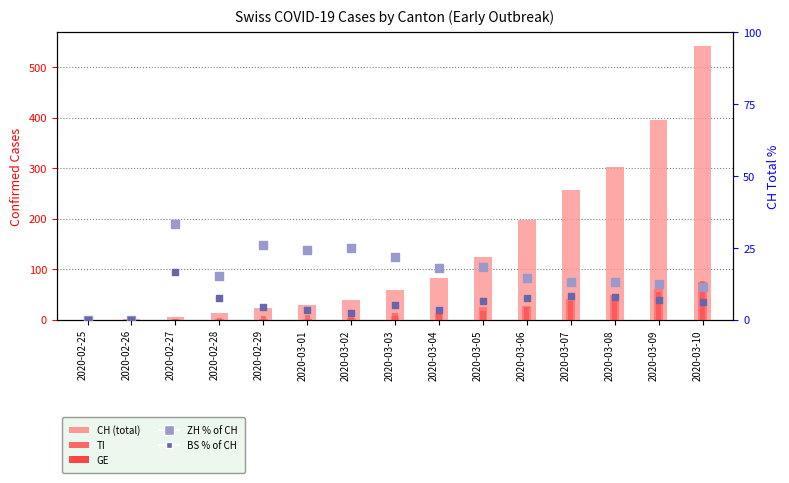

At which category is the sum across all series the highest?

2020-03-10